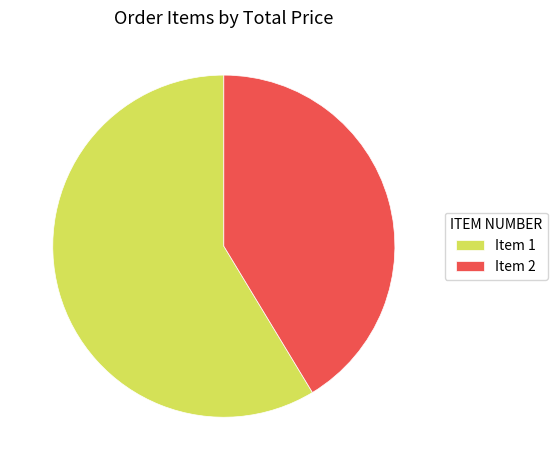

Rank the categories by value from lowest to highest.

Item 2, Item 1